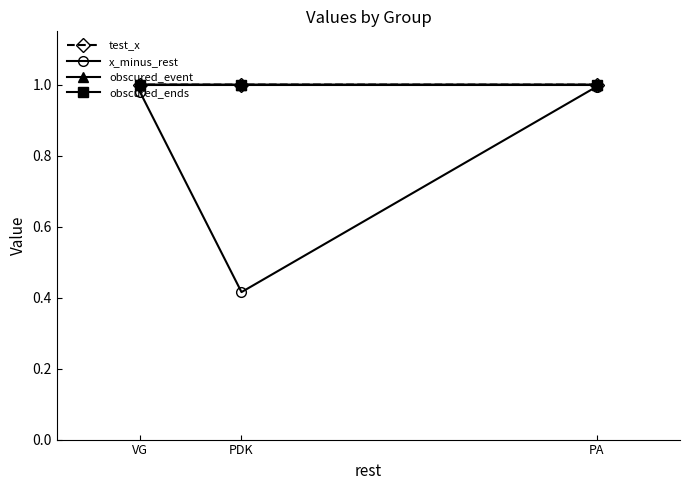

Reading right to left, transcribe all the data shown in this chart.

test_x: VG=1.0	PDK=1.0	PA=1.0
x_minus_rest: VG=1.0	PDK=0.4	PA=1.0
obscured_event: VG=1.0	PDK=1.0	PA=1.0
obscured_ends: VG=1.0	PDK=1.0	PA=1.0